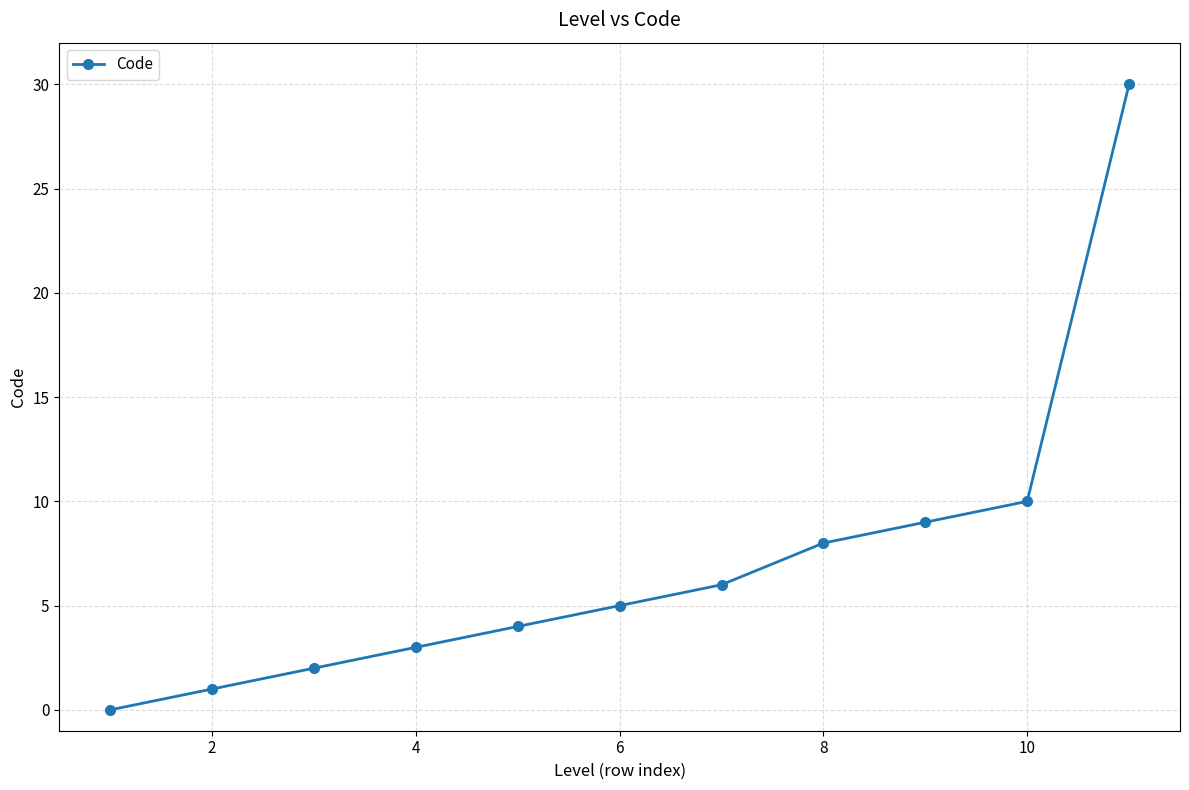

How many lines are shown in the chart?

1